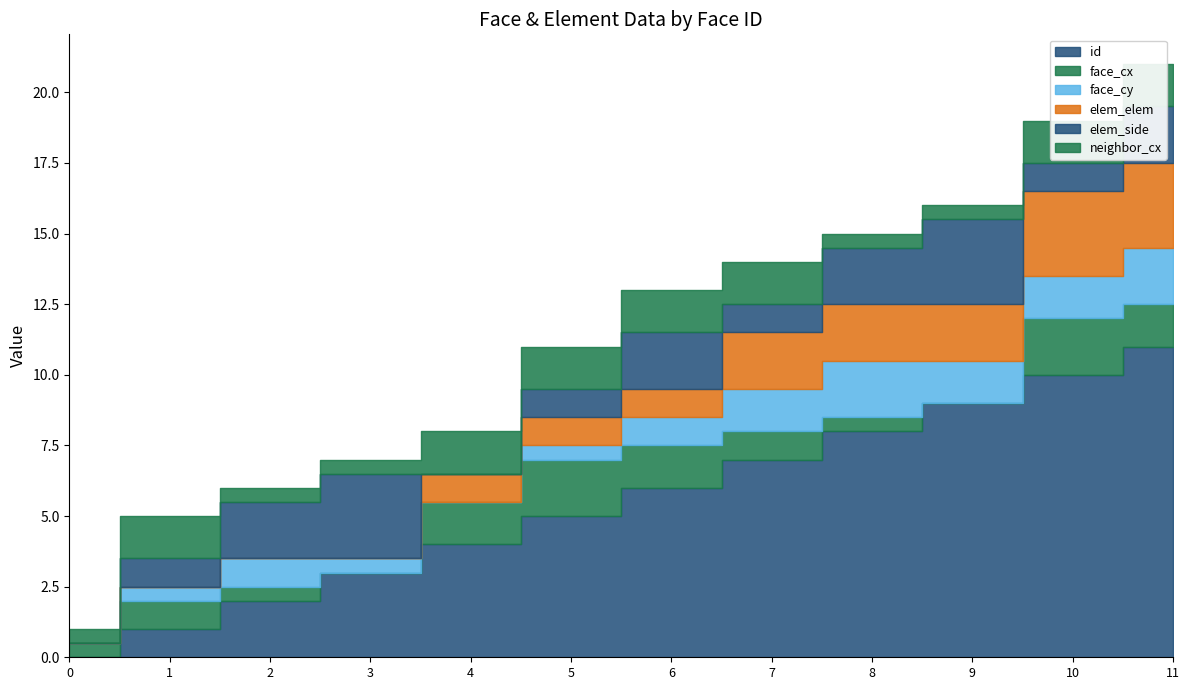

At how many categories does at least one series exceed 0?

12